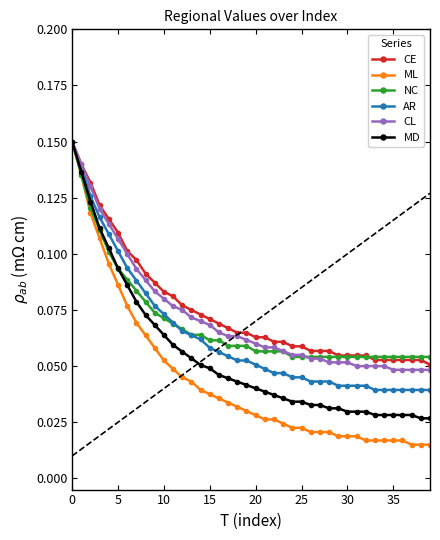

Which series has the largest total across all categories?

CE